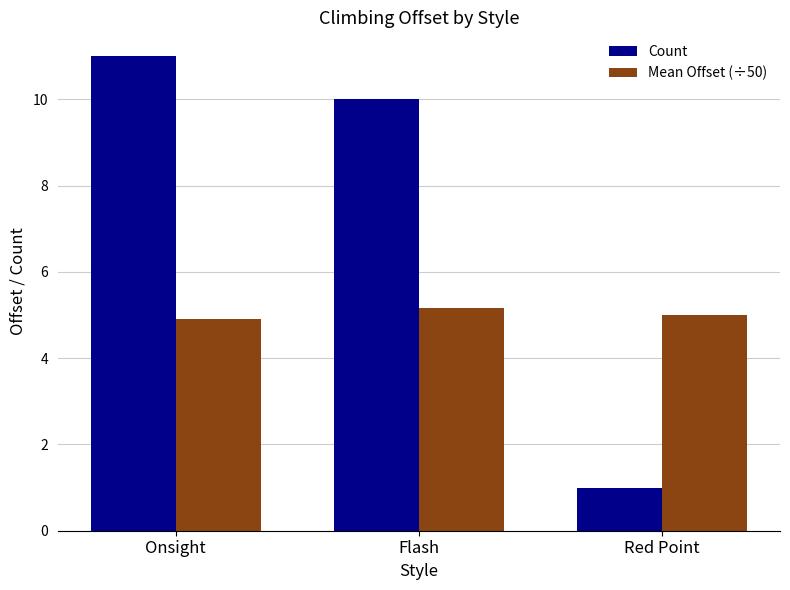

Where is Mean Offset (÷50) nearest to the value 5?

Red Point